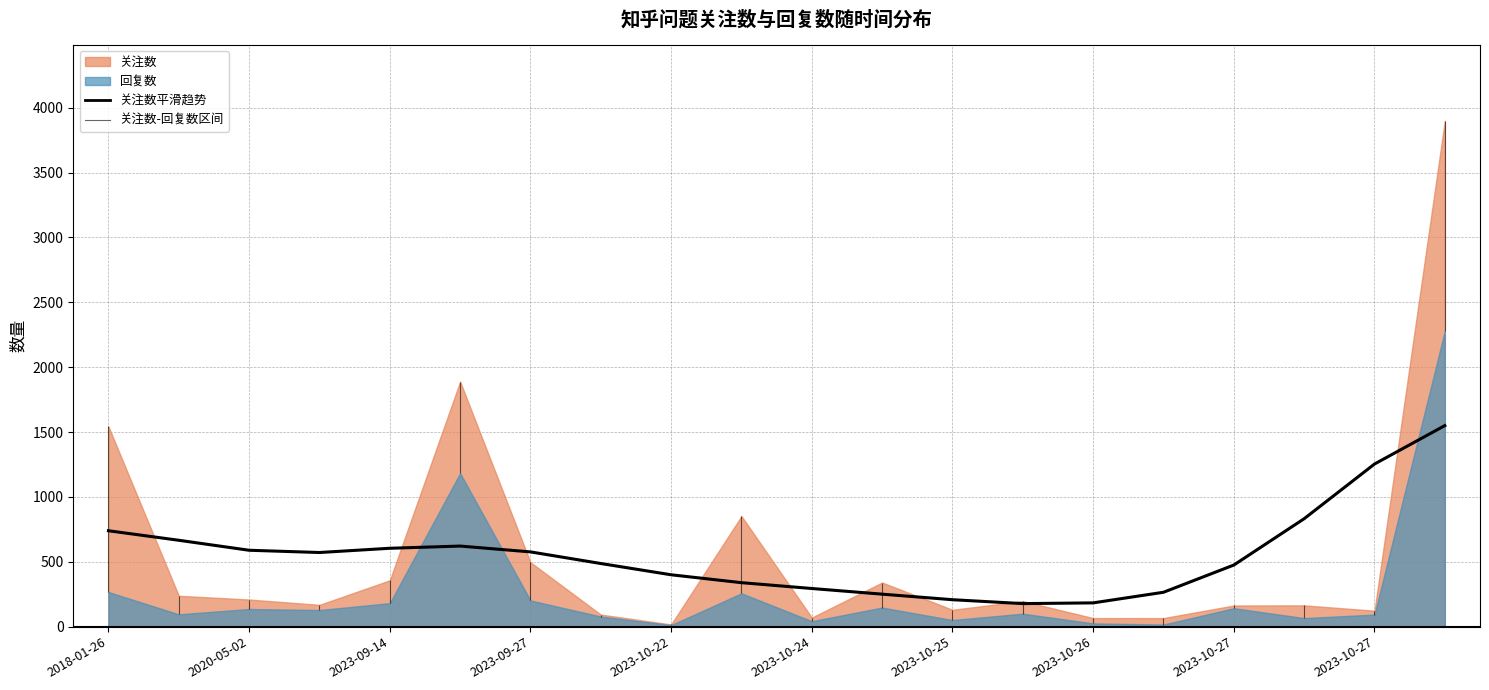

Between 12 and 2020-05-02, which is larger?

2020-05-02